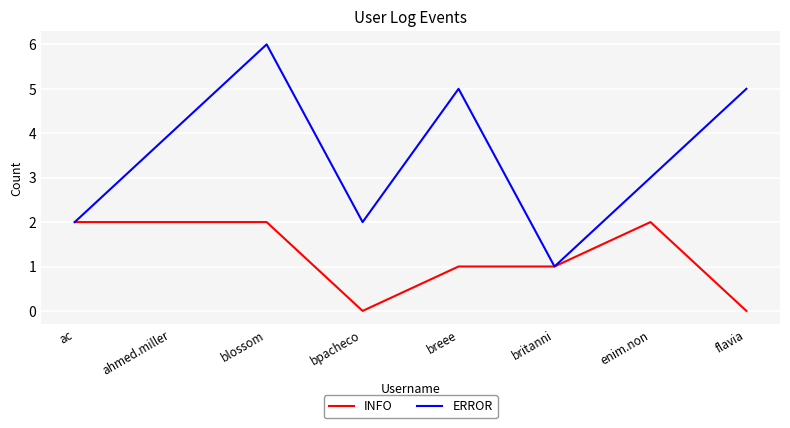

How many interior local peaks does the ERROR series have?

2